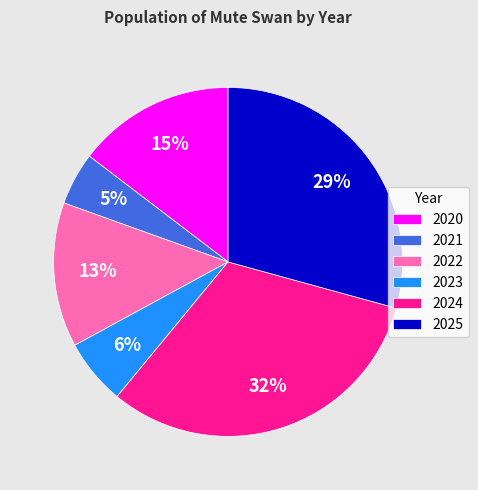

To the nearest percent, what portion does 2025 represent?

29%